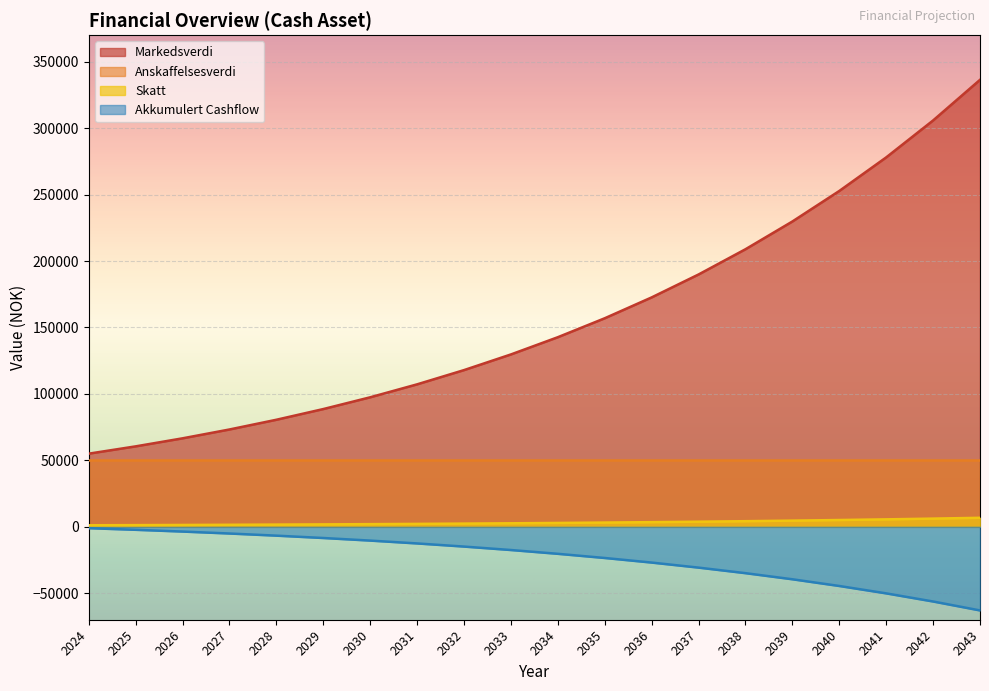

What are all the series names shown in the legend?

Markedsverdi, Anskaffelsesverdi, Skatt, Akkumulert Cashflow